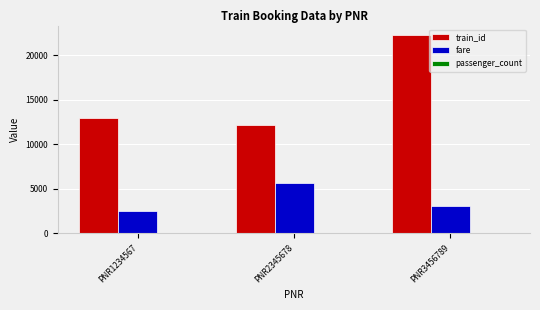

True or false: fare has a value of 3100 at PNR3456789.

True